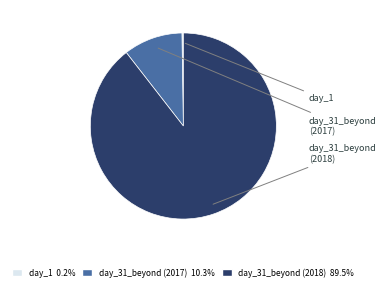

Which category accounts for the majority?

day_31_beyond (2018)